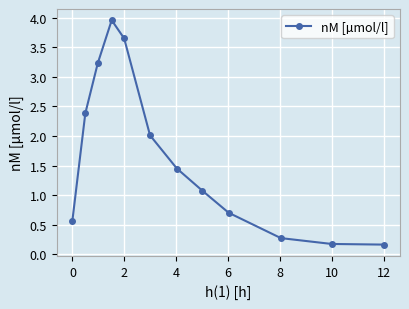

Does the chart have visible grid lines?

Yes